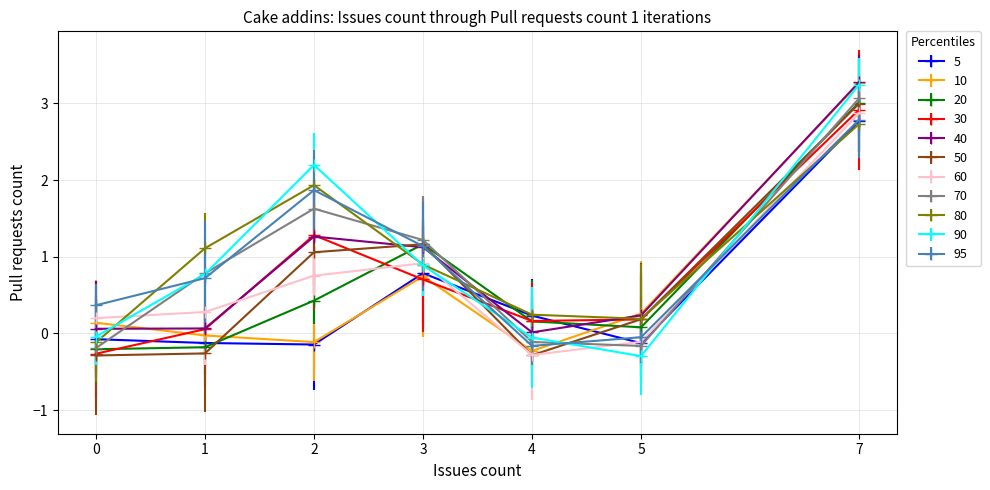

True or false: 60 has a value of -0.1 at 4.

False